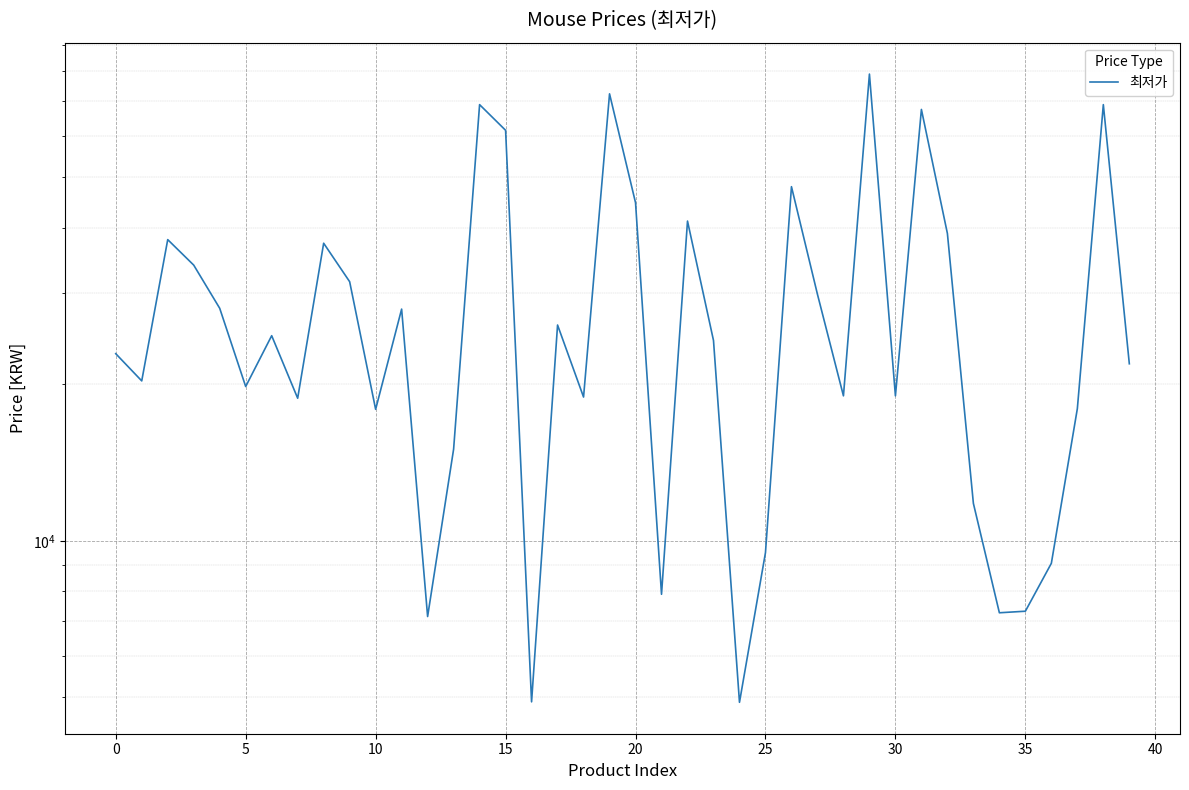

The chart shows a value of 7270 at 34. True or false?

True